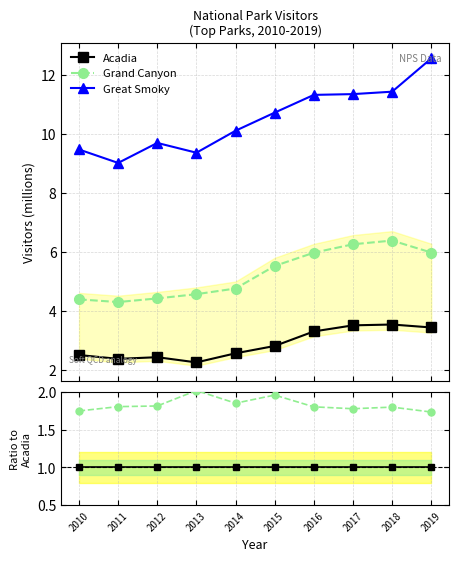

True or false: Acadia has more than 2 points higher than both neighbors.

False